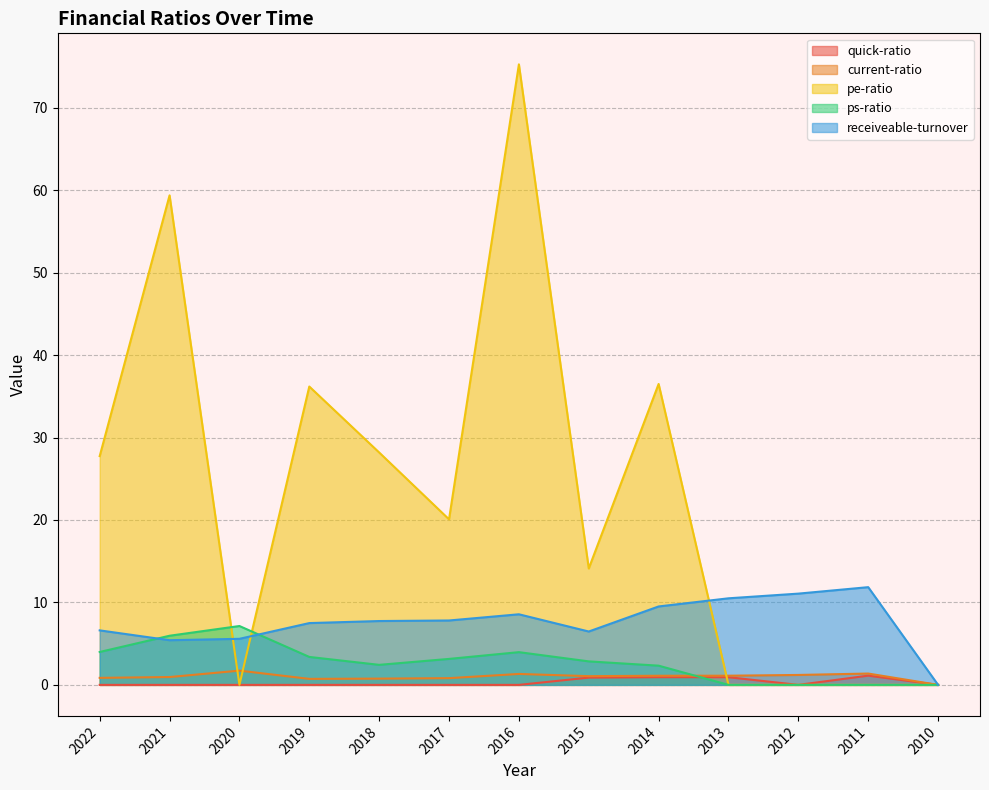

What is the maximum value for receiveable-turnover?

11.9